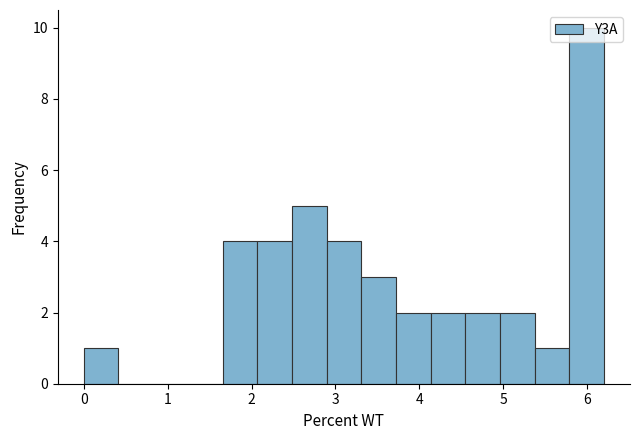

Reading left to right, transcribe this chart: for each bar, give the range it covers on the x-axis and its height. Neither the bar edges nor the heights are printed on the chart, so give them approximately, as read against the axes.

0.0 to 0.4: 1
0.4 to 0.8: 0
0.8 to 1.2: 0
1.2 to 1.7: 0
1.7 to 2.1: 4
2.1 to 2.5: 4
2.5 to 2.9: 5
2.9 to 3.3: 4
3.3 to 3.7: 3
3.7 to 4.1: 2
4.1 to 4.5: 2
4.5 to 5.0: 2
5.0 to 5.4: 2
5.4 to 5.8: 1
5.8 to 6.2: 10